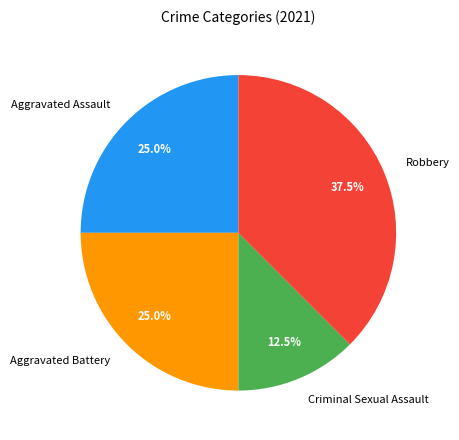

True or false: Criminal Sexual Assault accounts for 4% of the total.

False